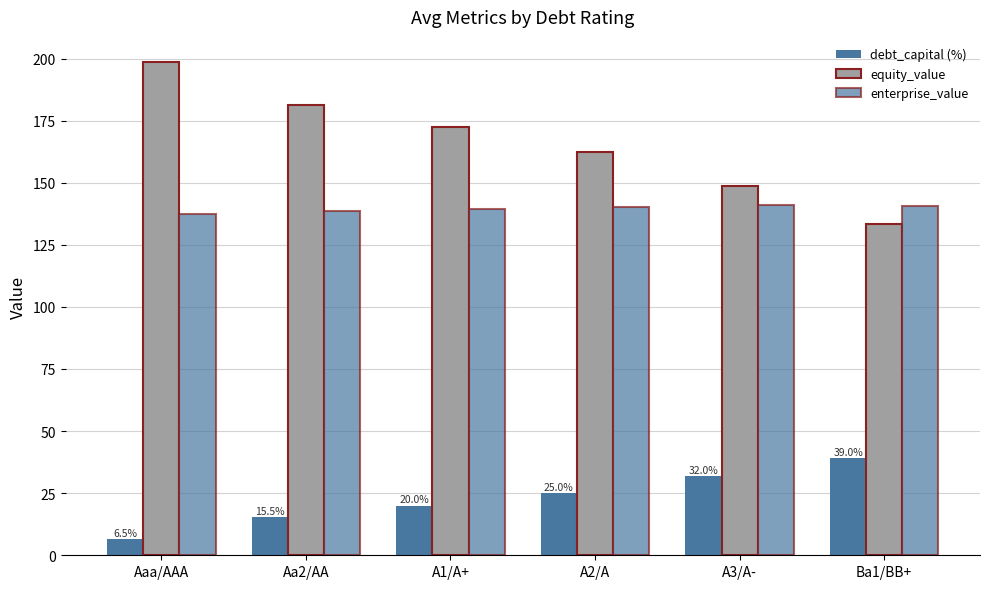

Where does the debt_capital (%) series first go above 25?

A3/A-